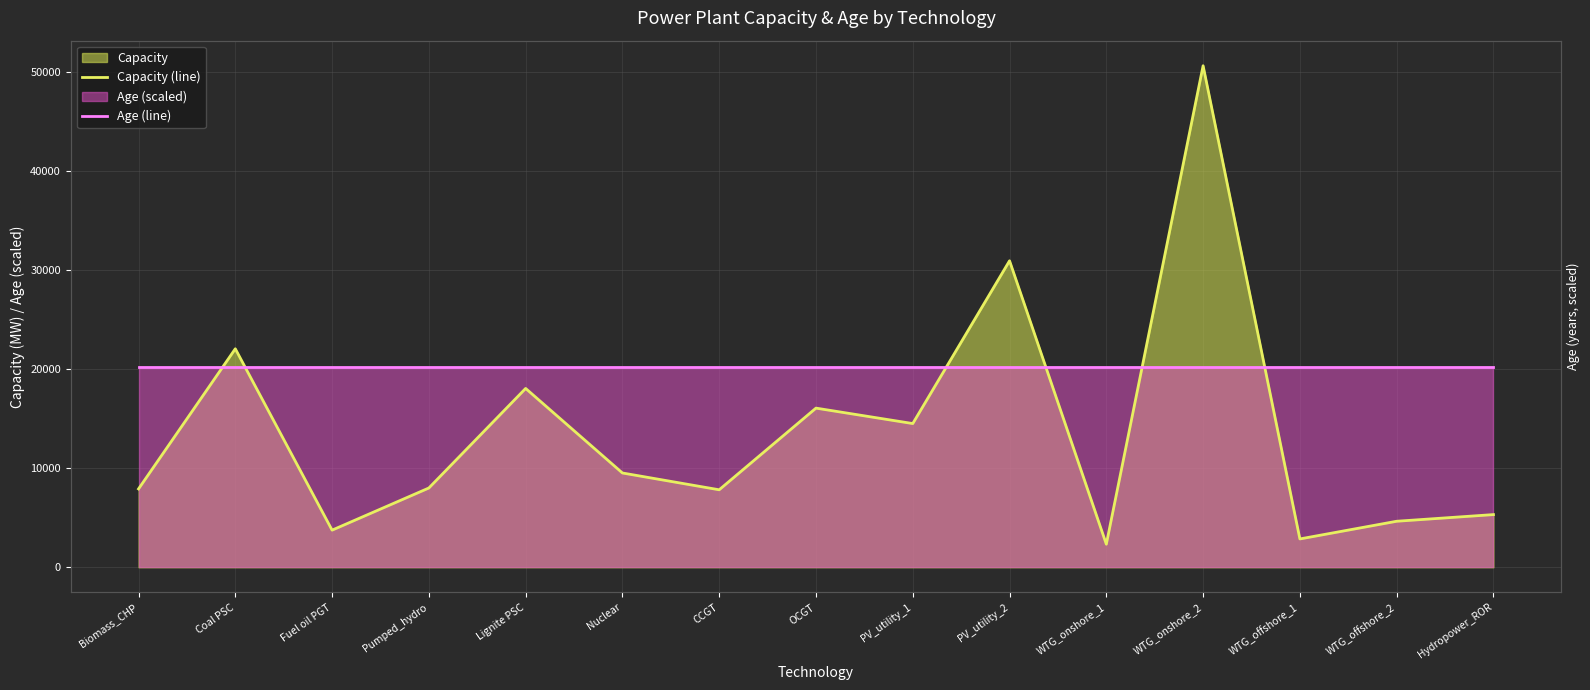

True or false: Age (line) and Capacity (line) intersect in this chart.

True